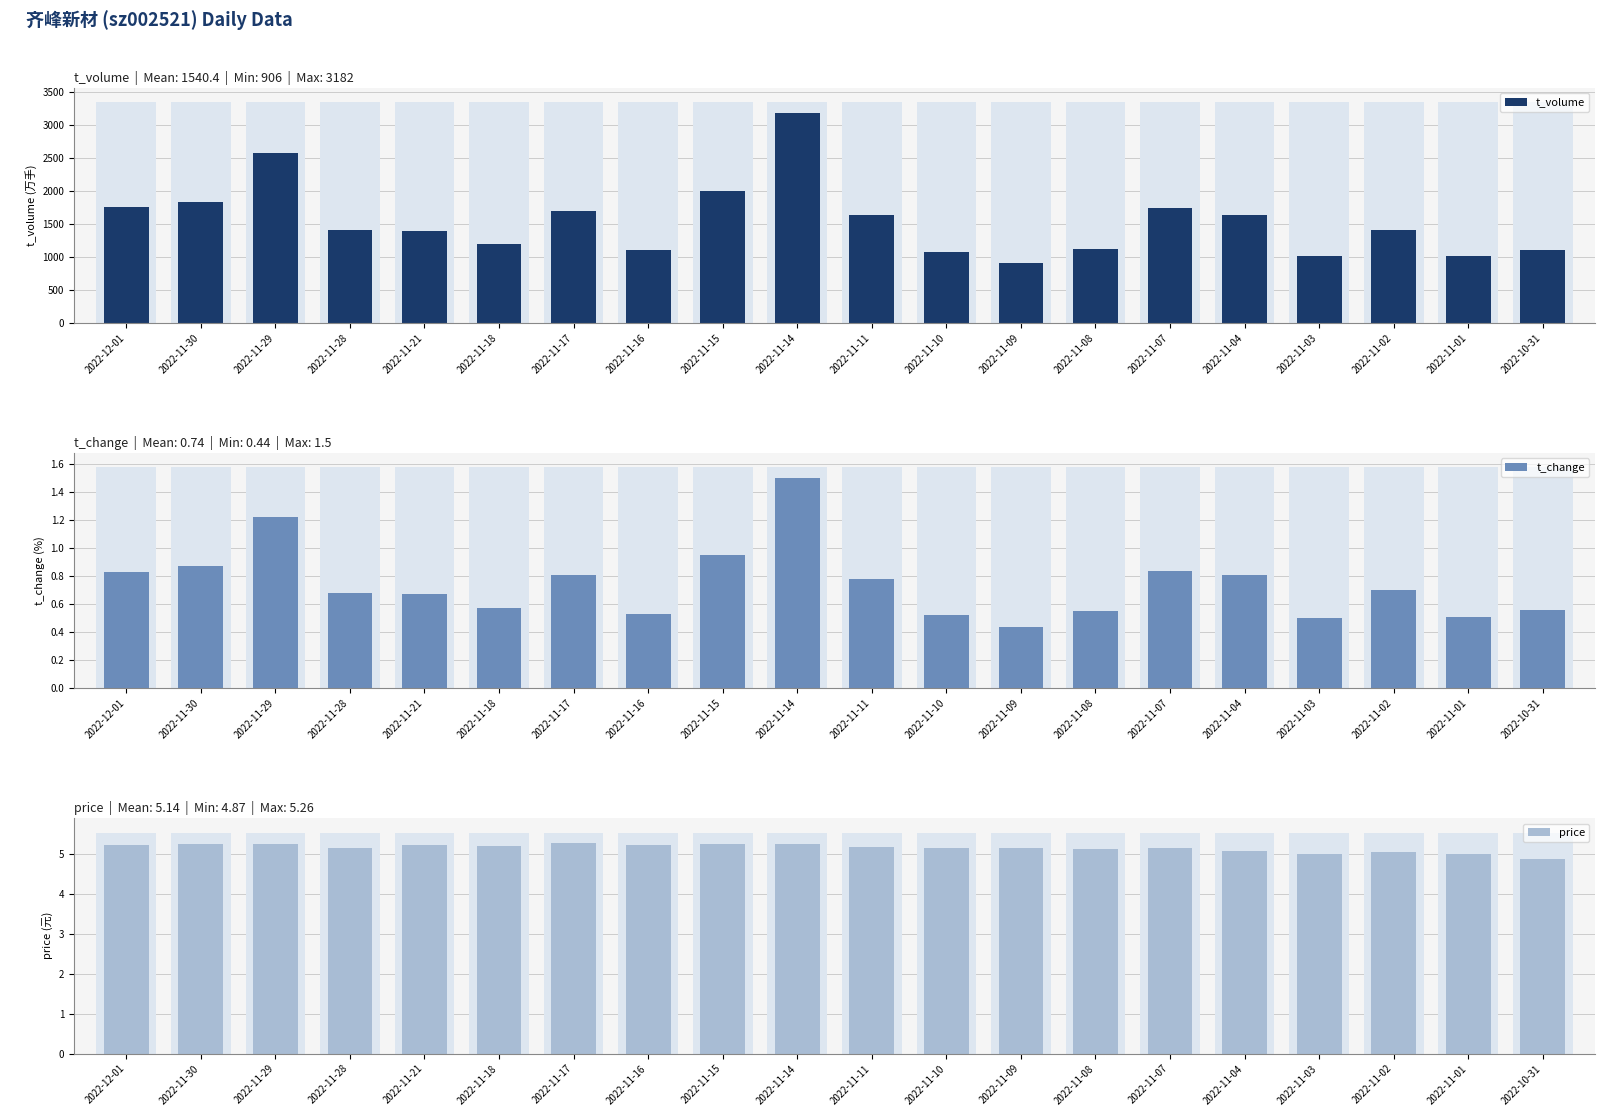

Which category has the lowest value across all series?

2022-11-09